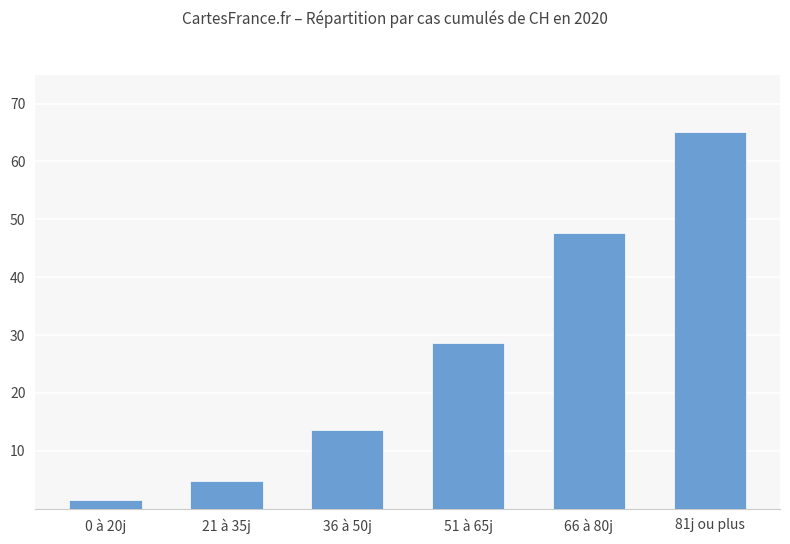

The value at 66 à 80j is 47.7. True or false?

True